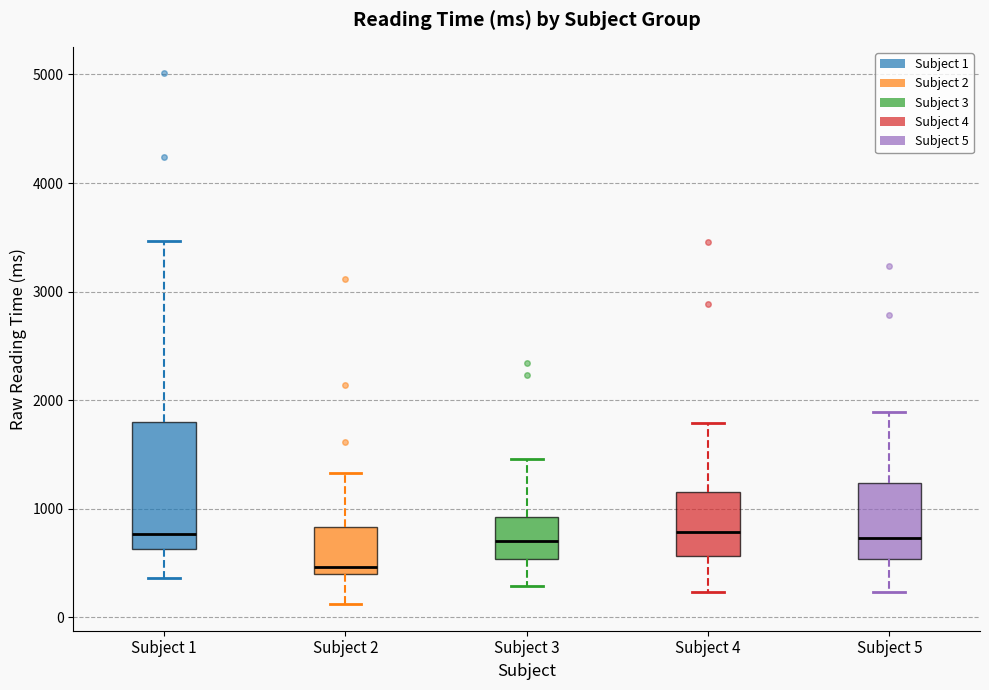

Which box is the tallest, from its lower edge to its upper edge?

Subject 1